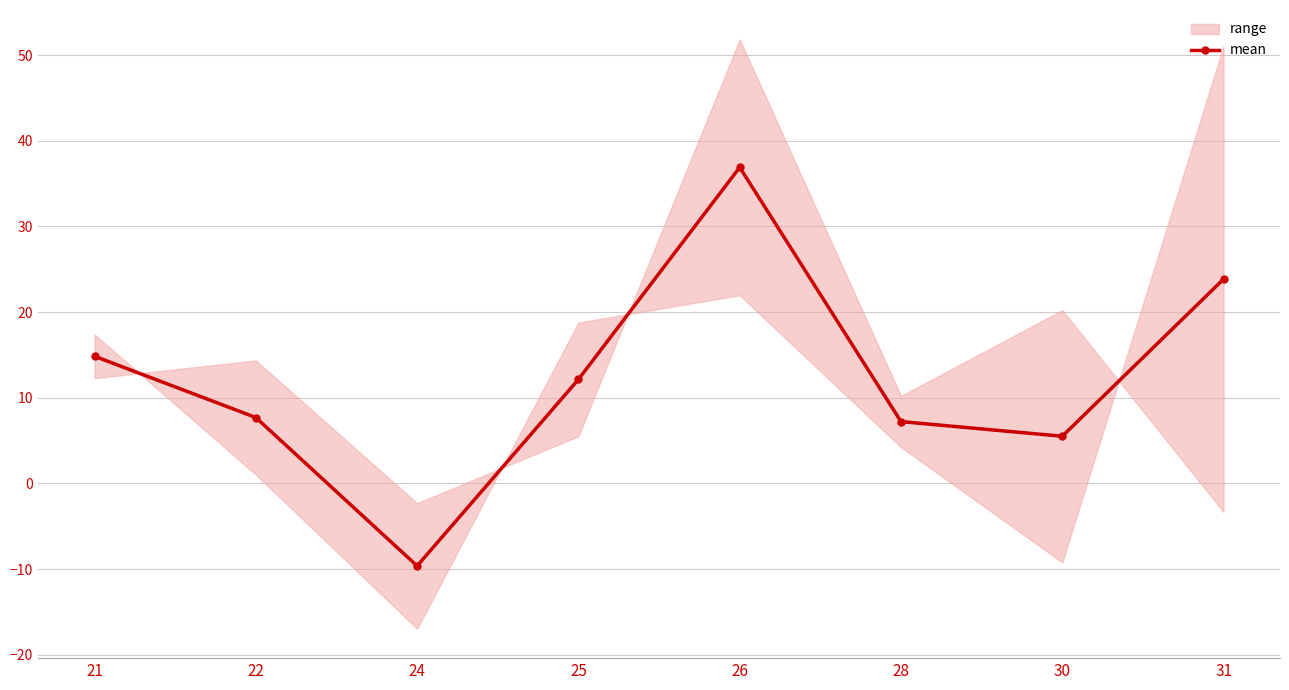

The value at 21 is 14.8. True or false?

True